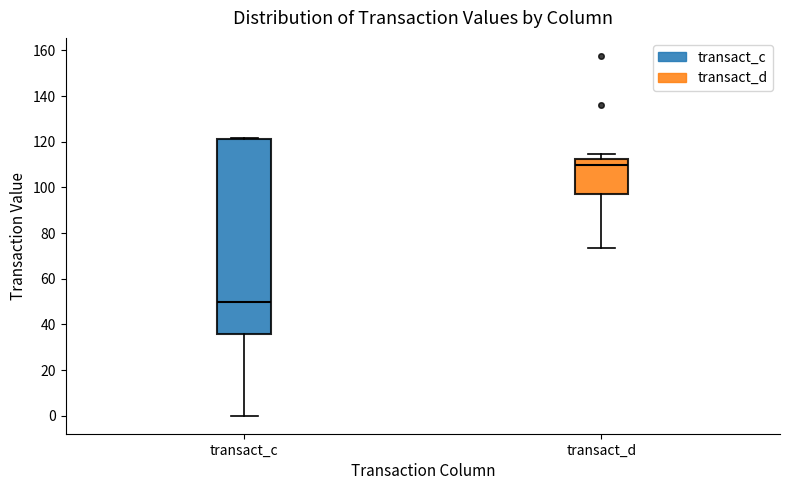

Where does the median line of the box for transact_d sit on the y-axis? The values are not printed on the chart, so give them approximately, as read against the axis.

110